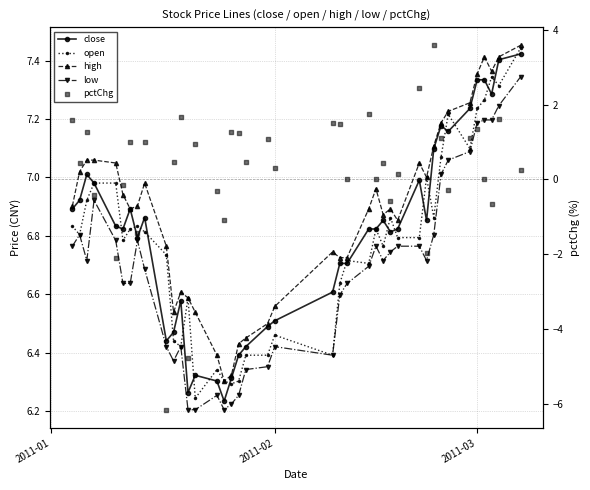

Is the value of low at 39 greater than the value of pctChg at 11?

Yes